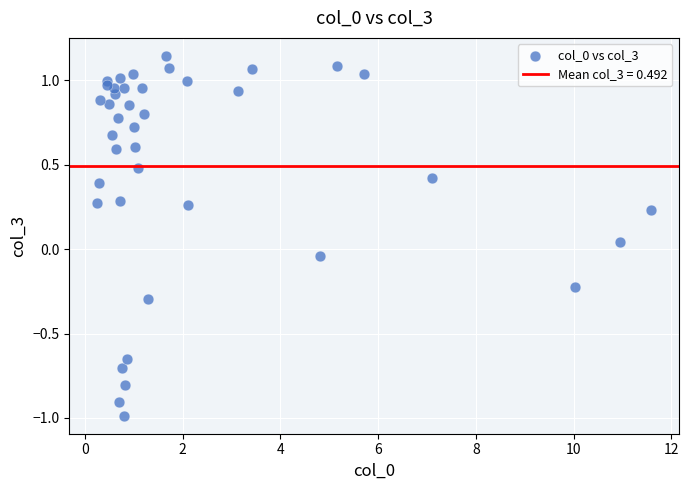

What is the range of X values (max minus min)?

11.3